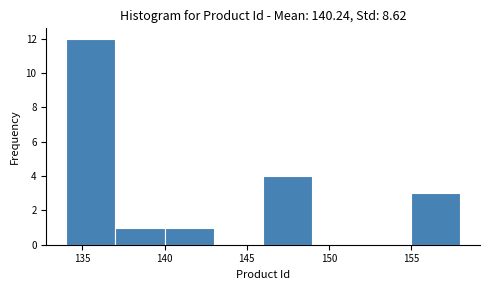

Over which range of the x-axis is the bar tallest?

134 to 137